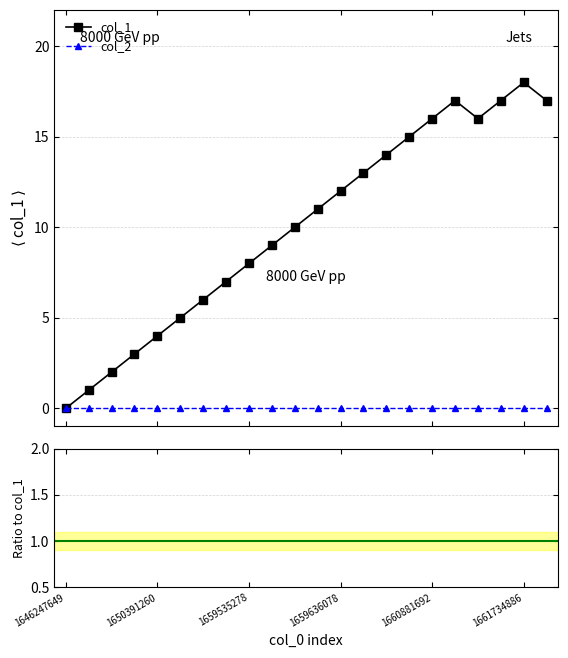

Between 13 and 18, which is larger?

18